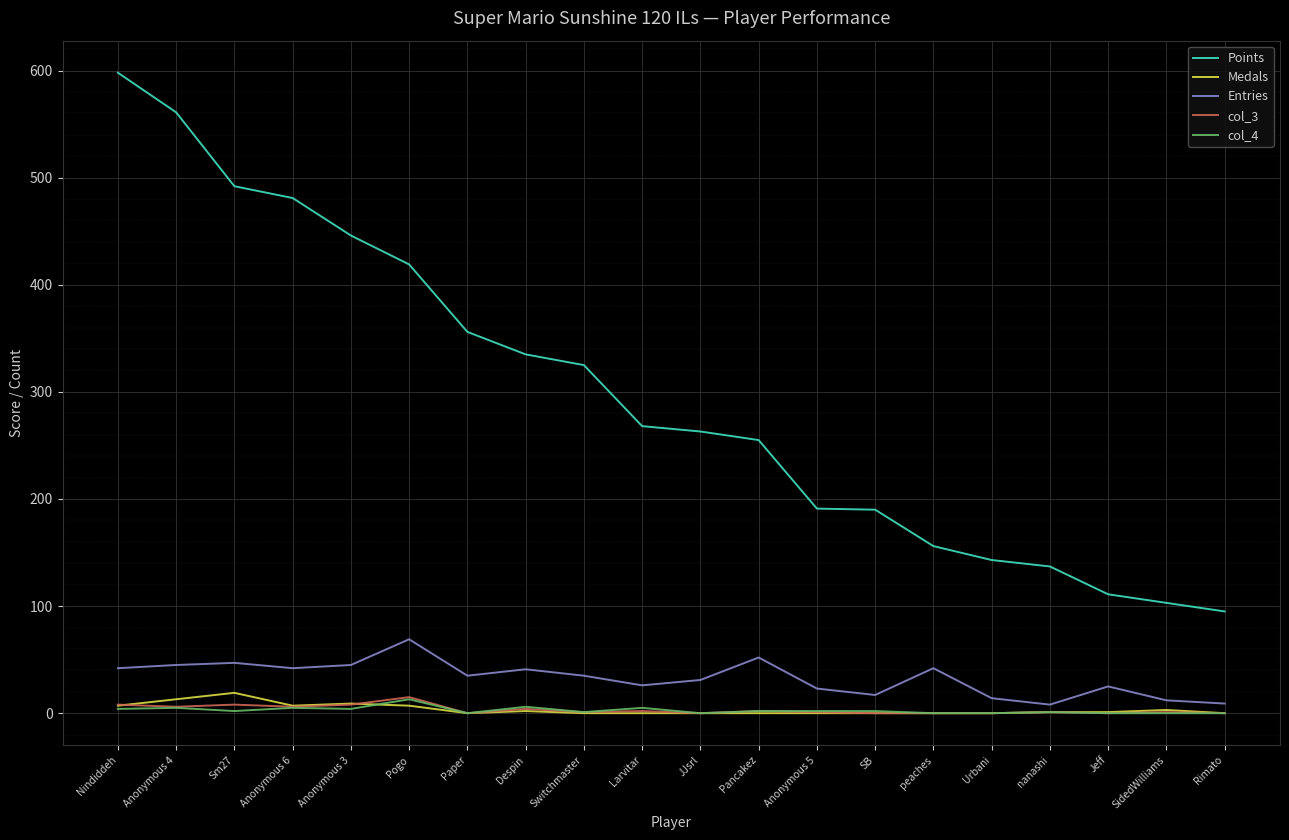

What is the average value of the Points series?

296